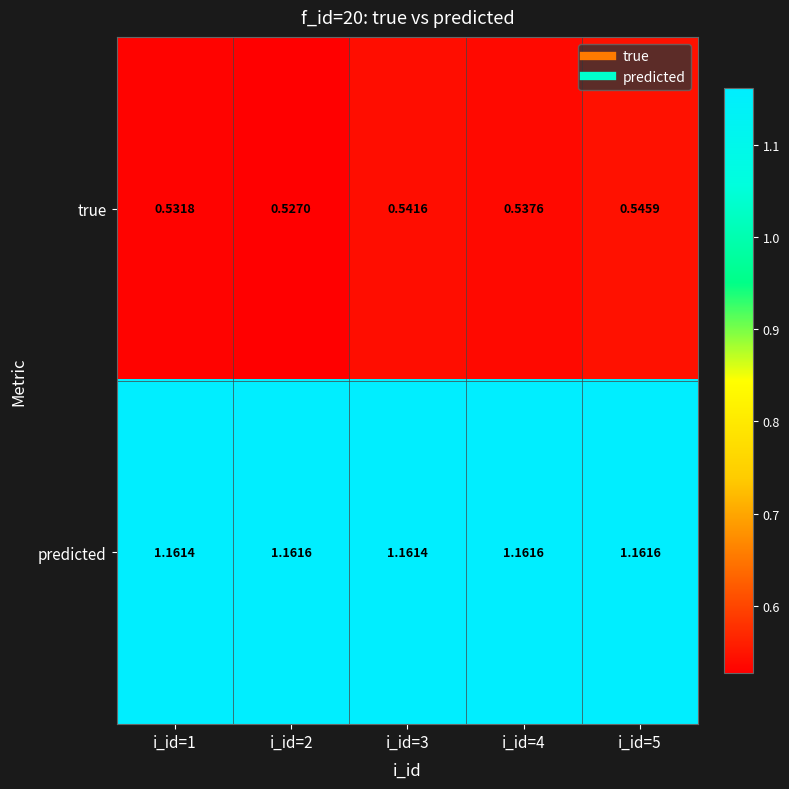

Rank the series at i_id=4 from lowest to highest value.

true, predicted